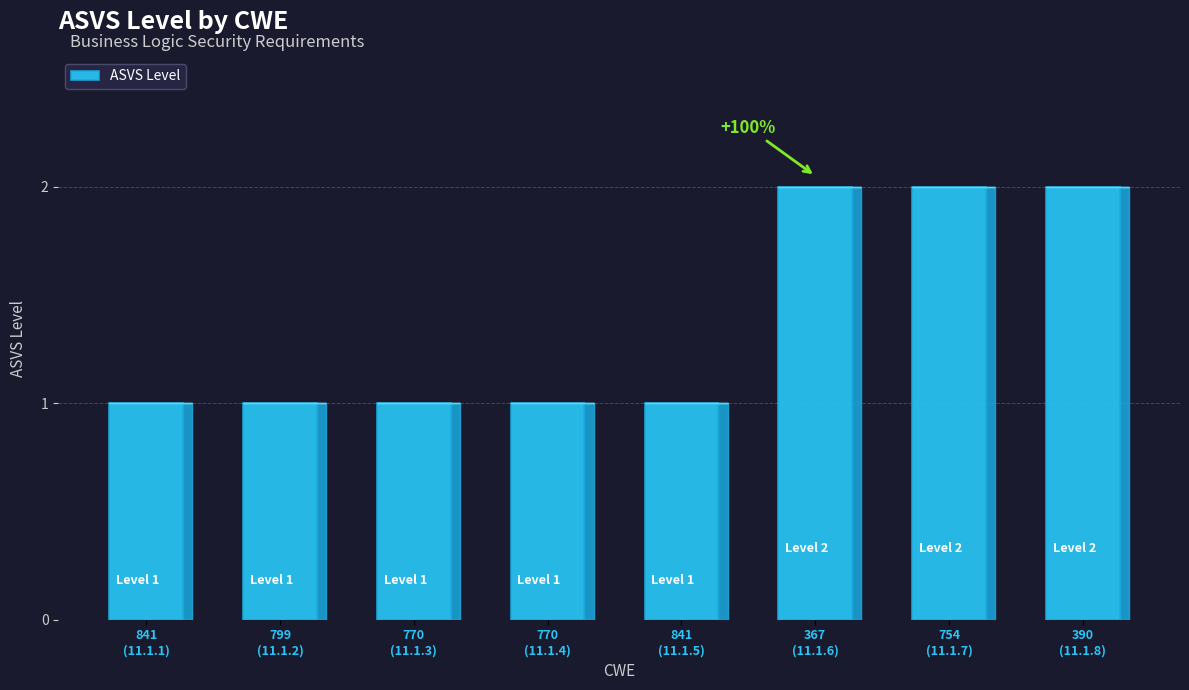

What is the sum of all values?

11